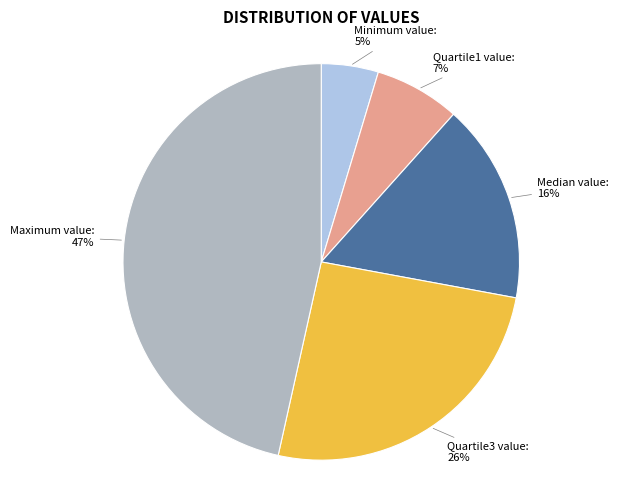

To the nearest percent, what is the average slice percentage?

20%